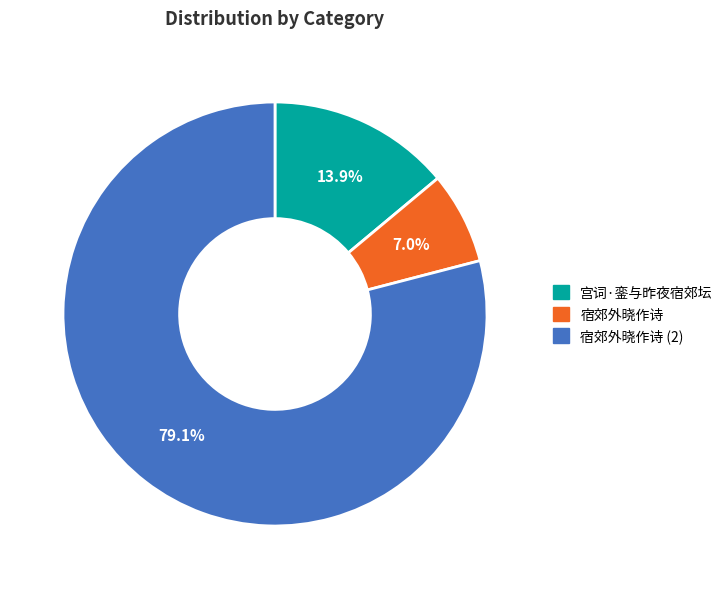

How many slices are in this pie chart?

3